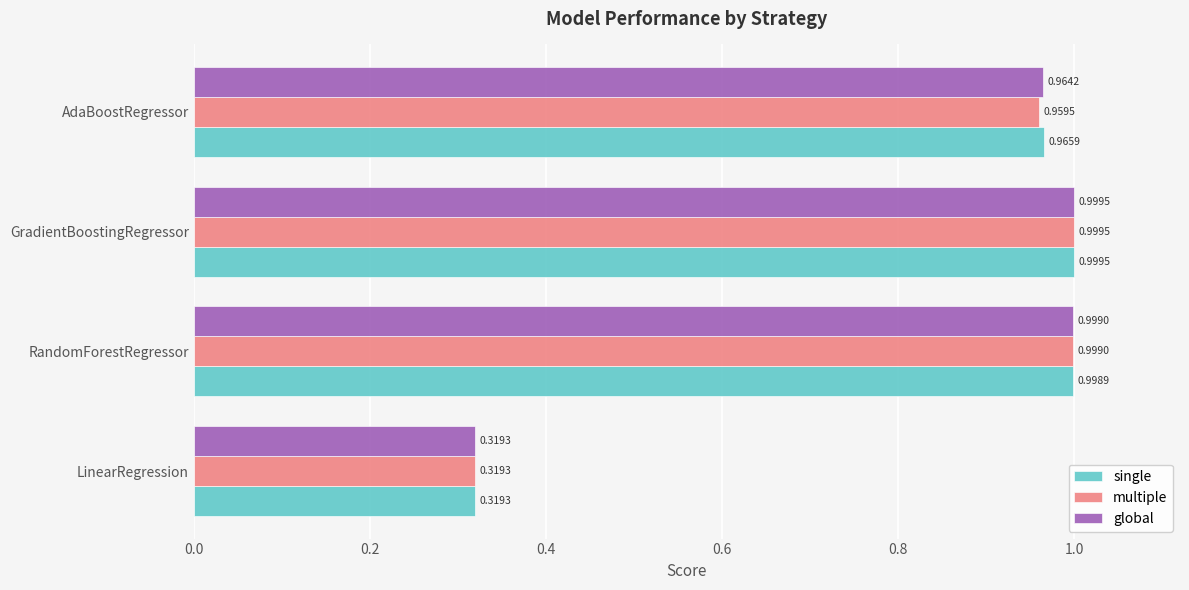

Rank the categories by single value from lowest to highest.

LinearRegression, AdaBoostRegressor, RandomForestRegressor, GradientBoostingRegressor